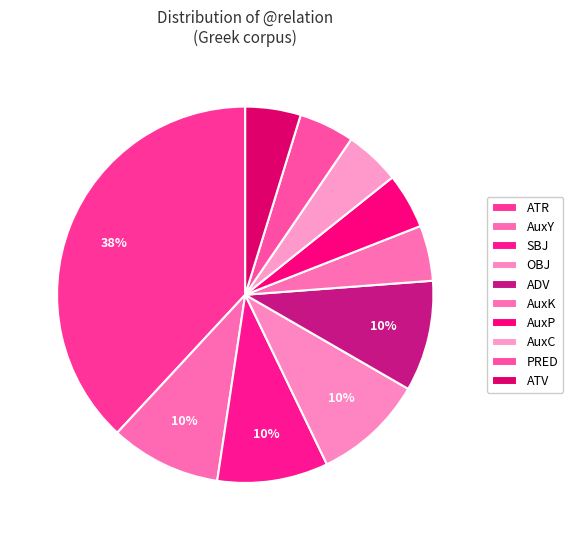

How many slices are in this pie chart?

10